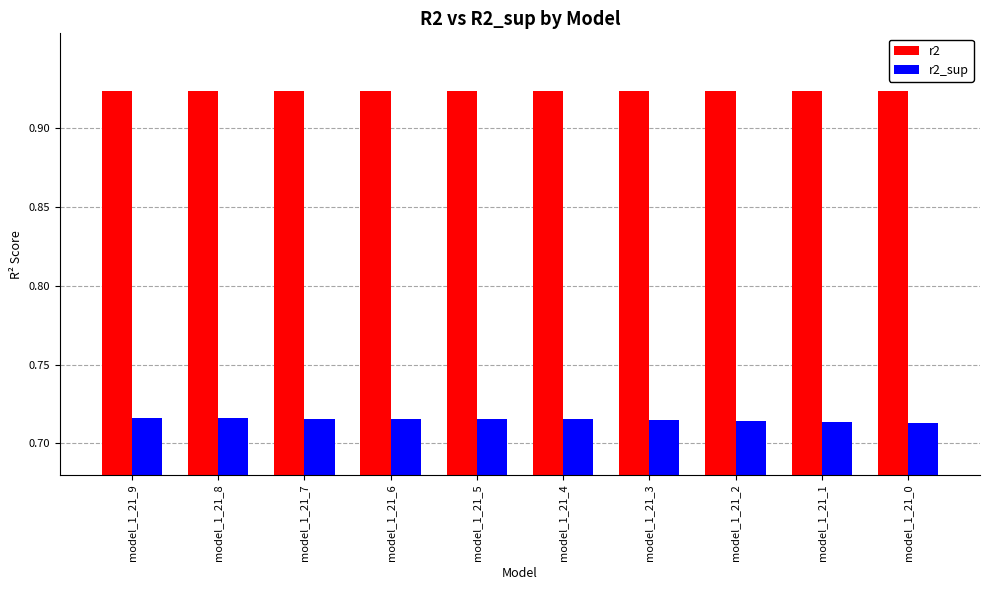

List the series in order of their overall mean, highest first.

r2, r2_sup